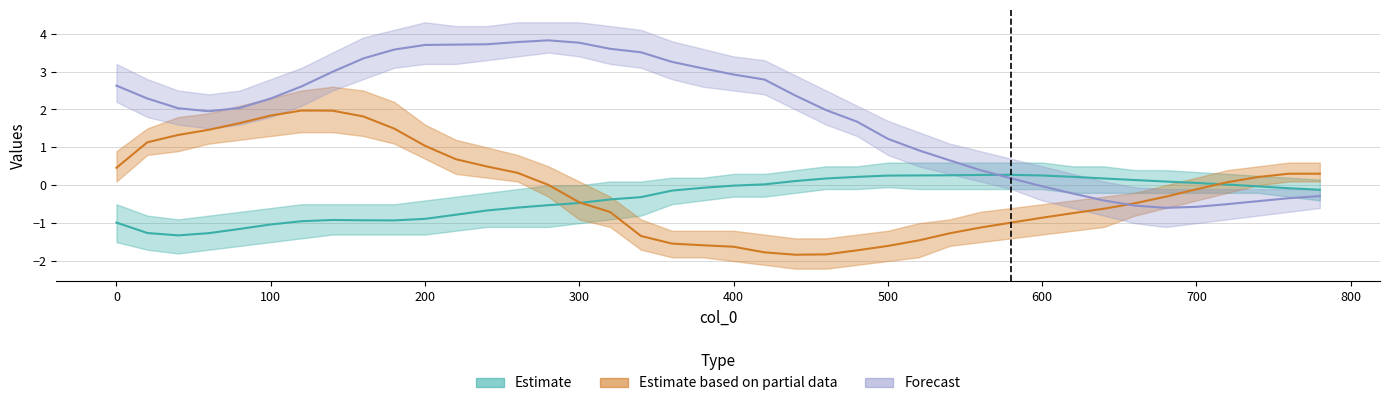

Rank the categories by Estimate value from lowest to highest.

40, 60, 20, 80, 100, 0, 120, 180, 160, 140, 200, 220, 240, 260, 280, 300, 320, 340, 360, 780, 760, 380, 740, 400, 720, 420, 700, 680, 440, 660, 640, 460, 480, 620, 500, 600, 520, 540, 560, 580